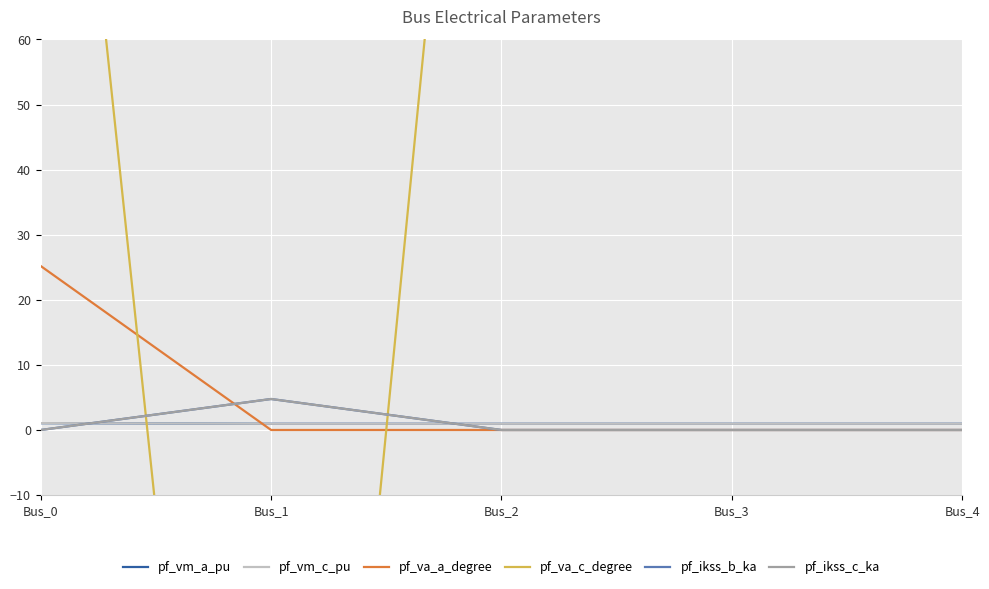

What is the greatest value displayed?

180.0